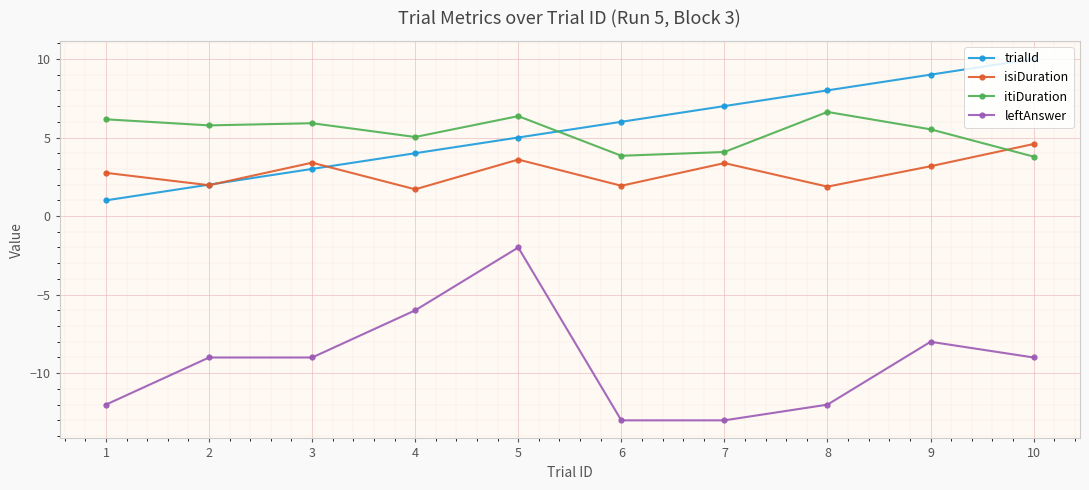

What is the difference between the itiDuration values at 9 and 4?

0.5